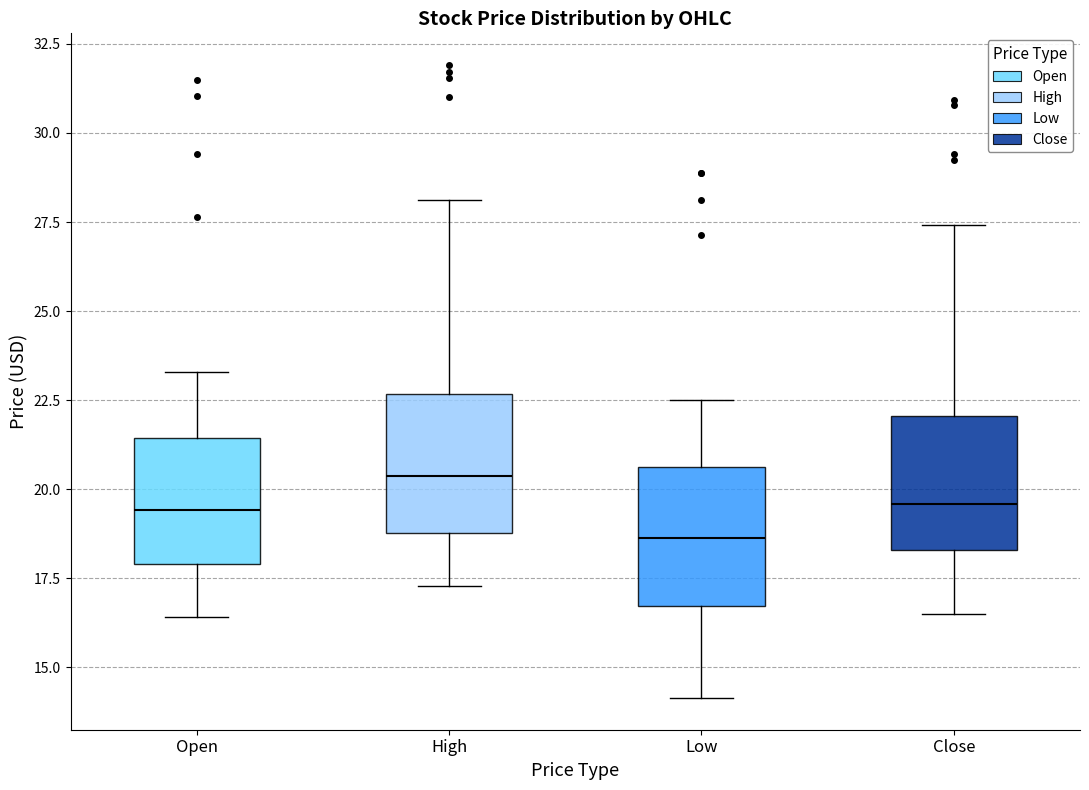

Reading left to right, transcribe this box plot: for each box, give where its median line is, the range the box spans, and where its two whiskers end, as read against the y-axis. The values are not printed on the chart, so give them approximately, as read against the axis.

Open: median 19.5, box 18.0 to 21.5, whiskers 16.5 to 23.5
High: median 20.5, box 19.0 to 22.5, whiskers 17.5 to 28.0
Low: median 18.5, box 16.5 to 20.5, whiskers 14.0 to 22.5
Close: median 19.5, box 18.5 to 22.0, whiskers 16.5 to 27.5